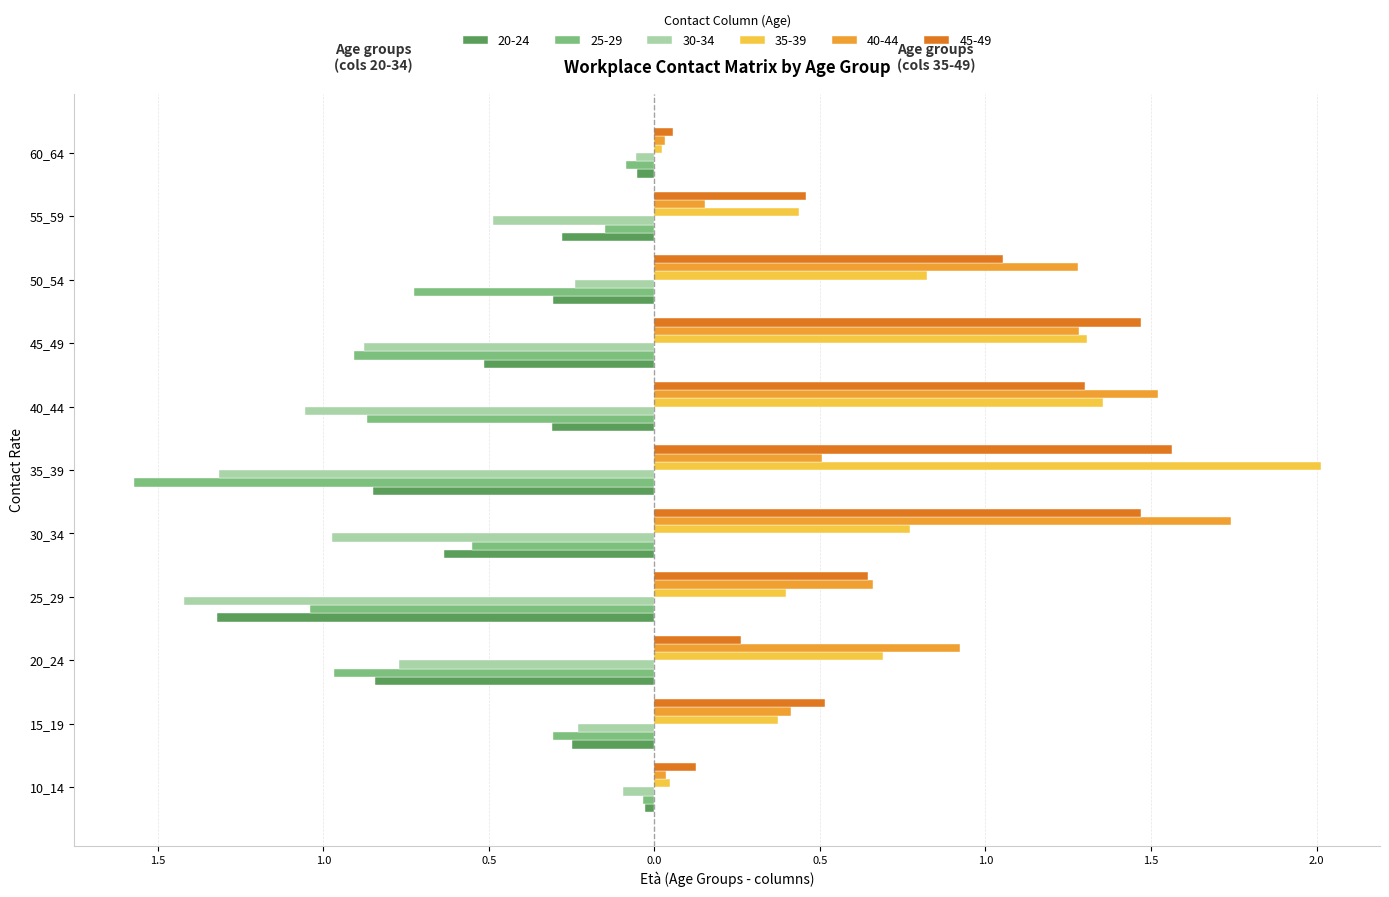

Which category has the lowest value across all series?

35_39